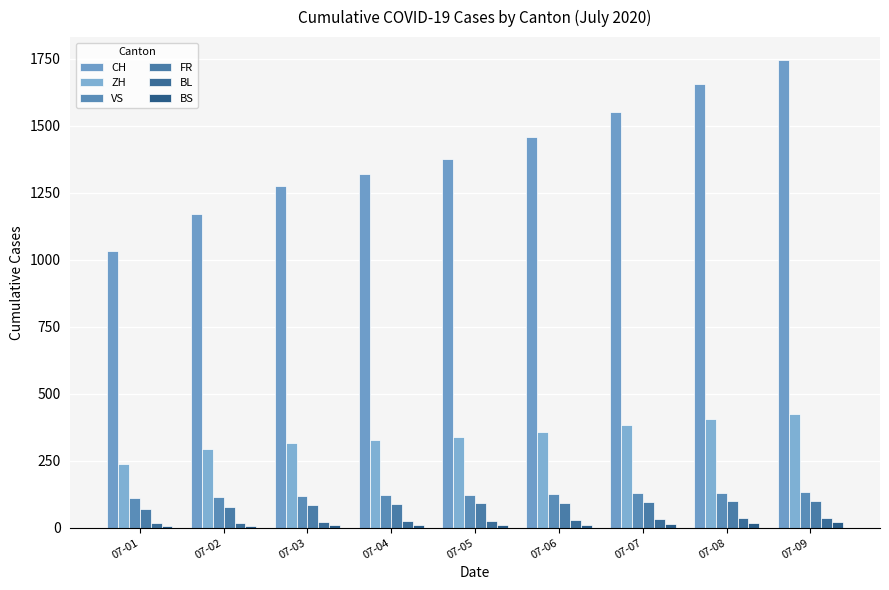

Reading left to right, list all the values displayed in this chart.

CH: 1031	1172	1274	1320	1374	1458	1552	1654	1743
ZH: 237	293	316	329	337	356	382	405	424
VS: 112	115	120	122	124	127	130	130	132
FR: 72	79	84	87	92	94	96	99	100
BL: 18	19	23	27	27	29	32	35	38
BS: 7	8	10	11	12	12	15	18	21